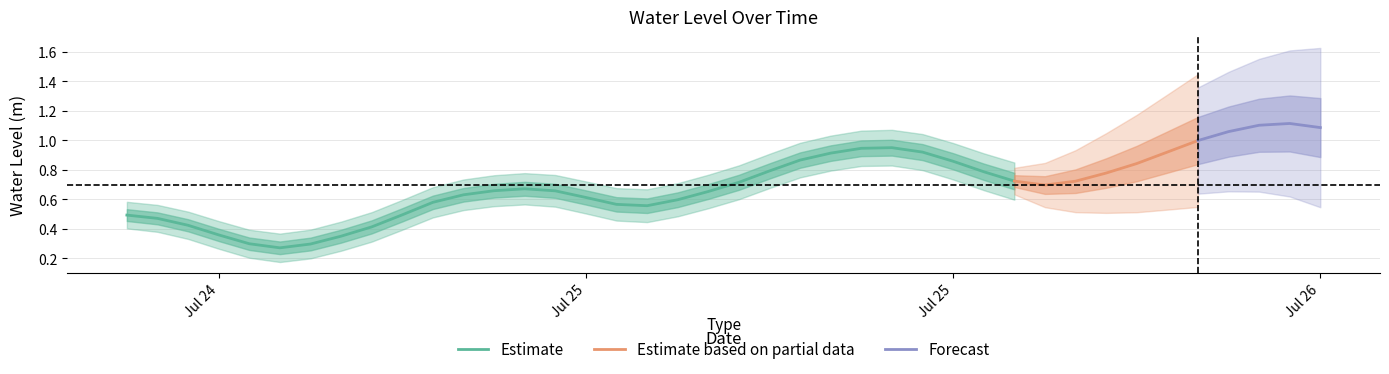

What is the approximate value at 2023-07-24 20:00:00?

0.4